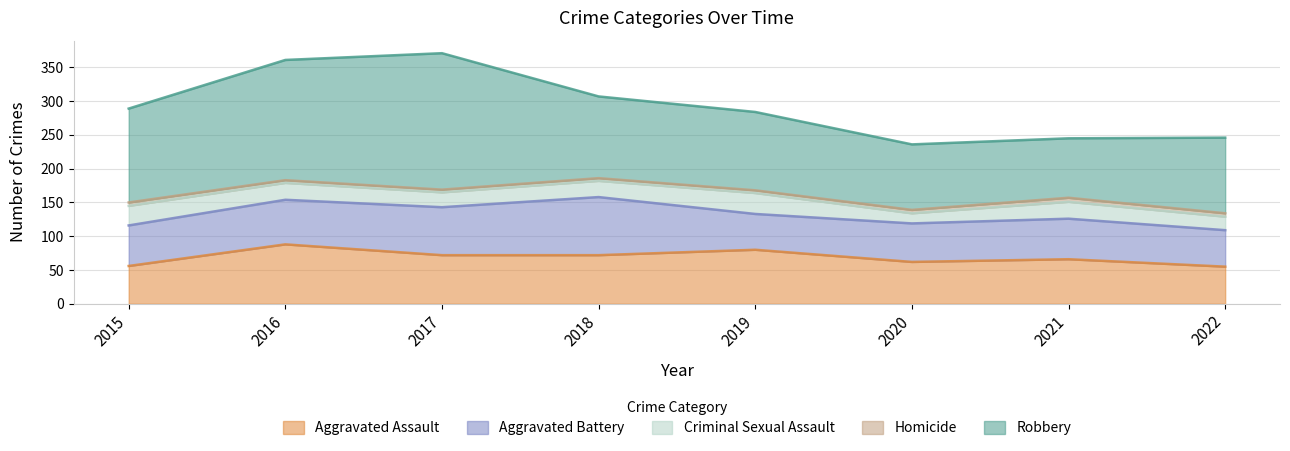

At which label is Homicide closest to 5?

2015